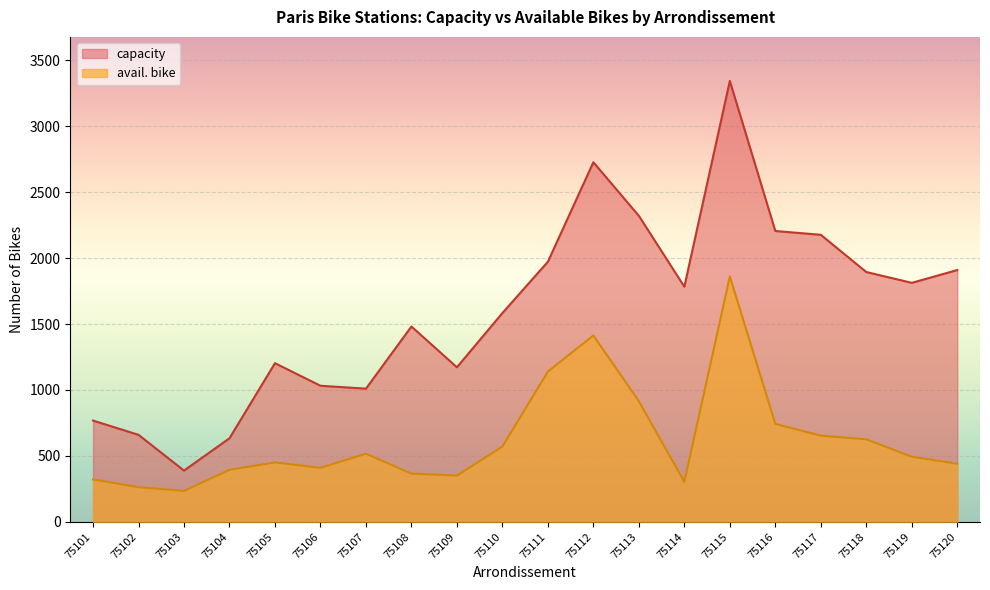

What is the value of the avail. bike point at the 15th from the left?

1861